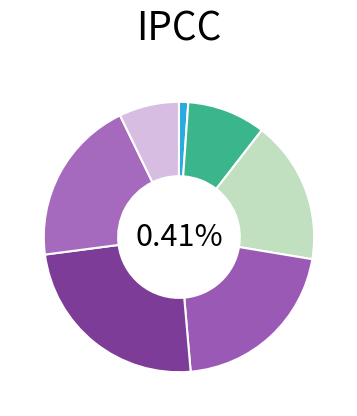

To the nearest percent, what is the difference between the largest and smallest slice percentages?

23%